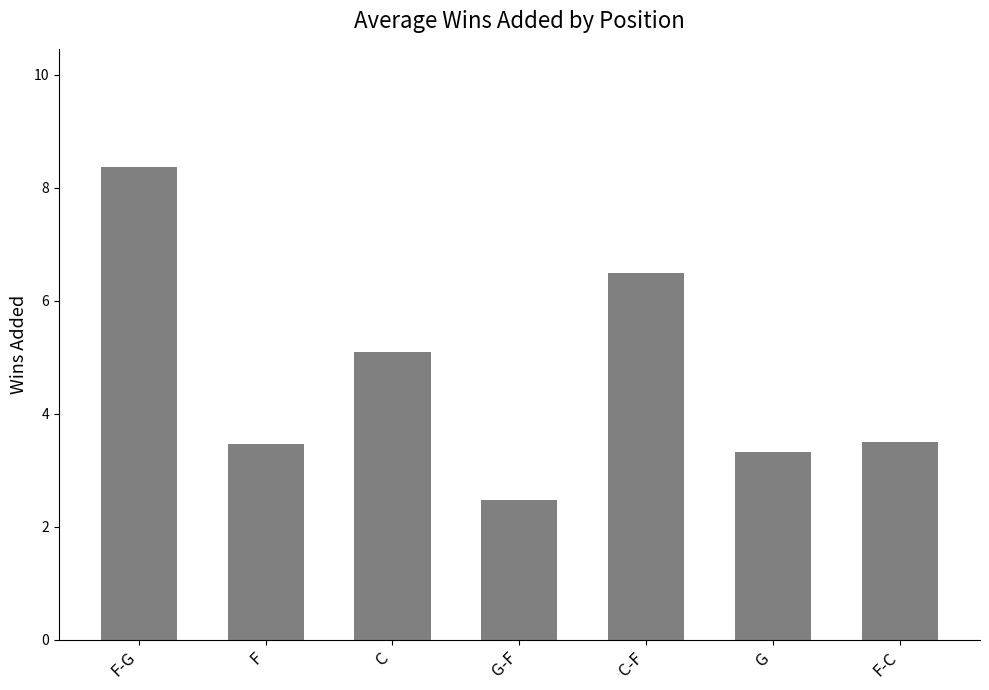

Reading left to right, extract all data points from this chart.

8.4	3.5	5.1	2.5	6.5	3.3	3.5